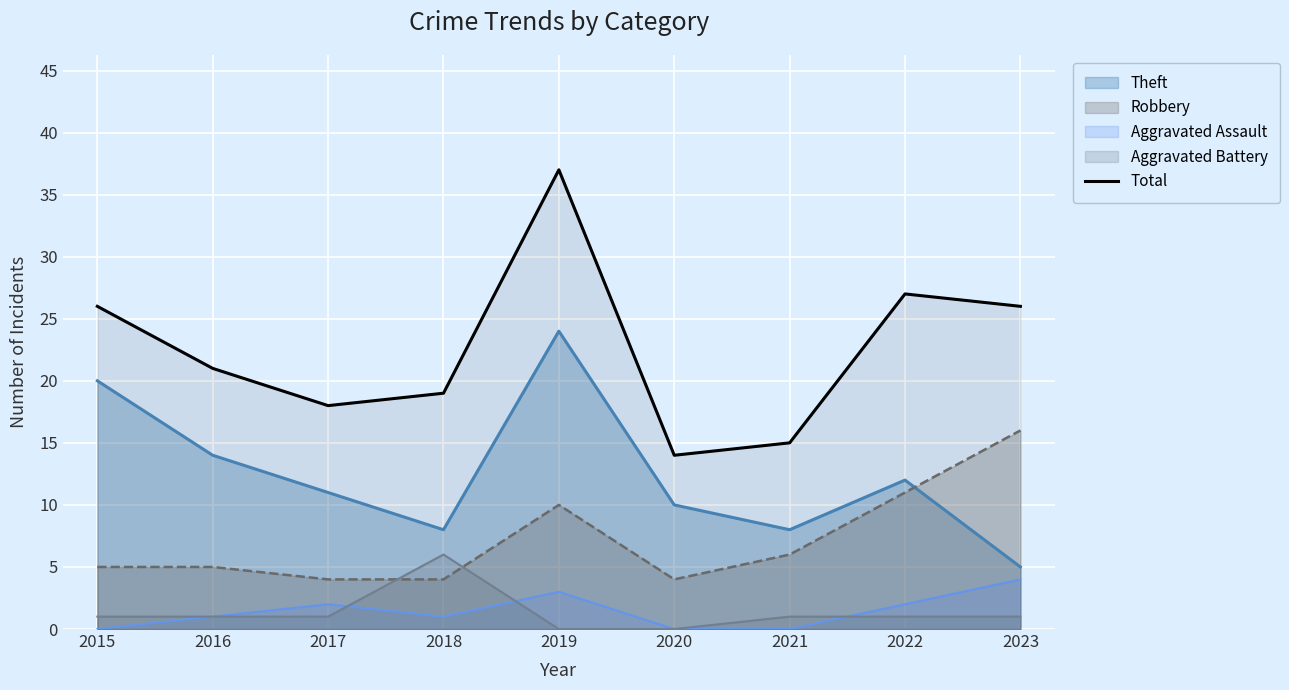

Which has a higher value, 2015 or 2020?

2015